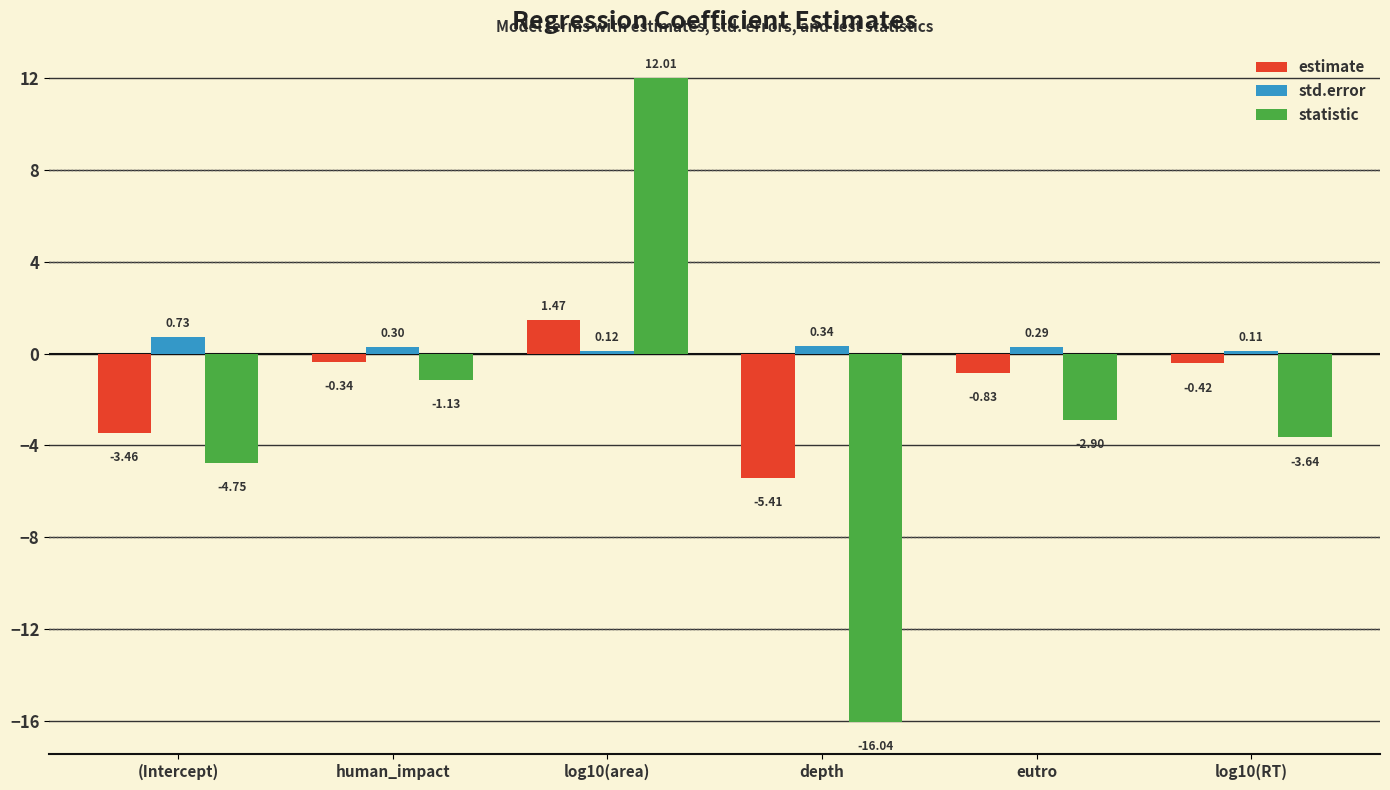

What is the difference between the maximum and minimum values in the statistic series?

28.1